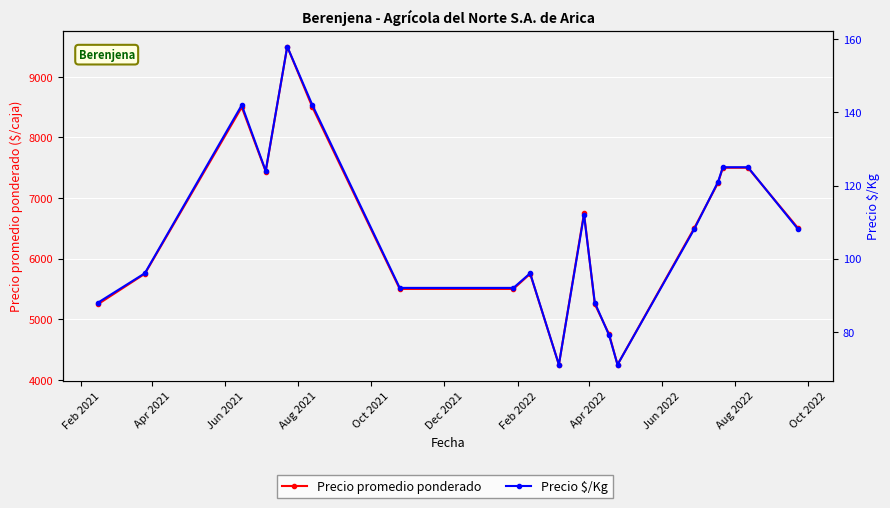

In Precio promedio ponderado, how many points are higher than both neighbors (excluding endpoints)?

4